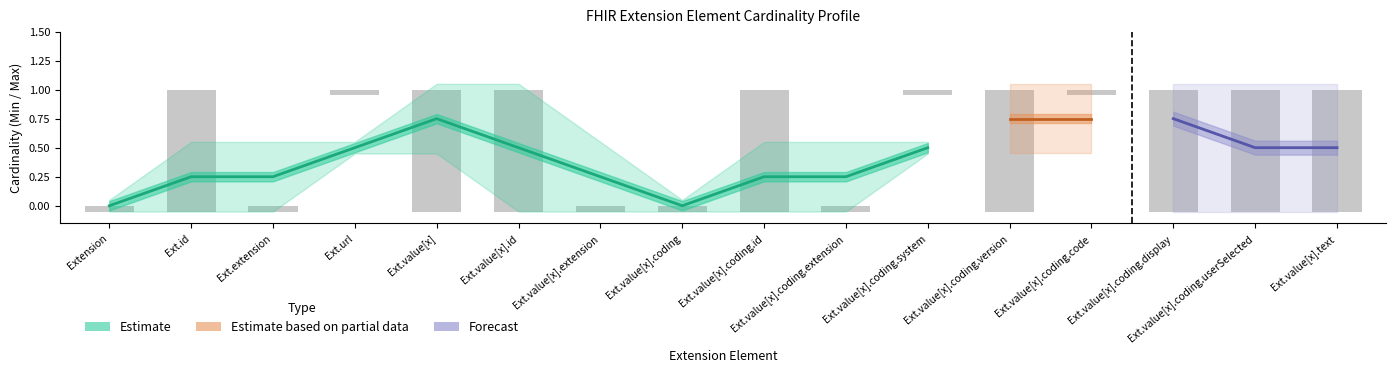

The Min series shows 0 at Extension.value[x]. True or false?

True